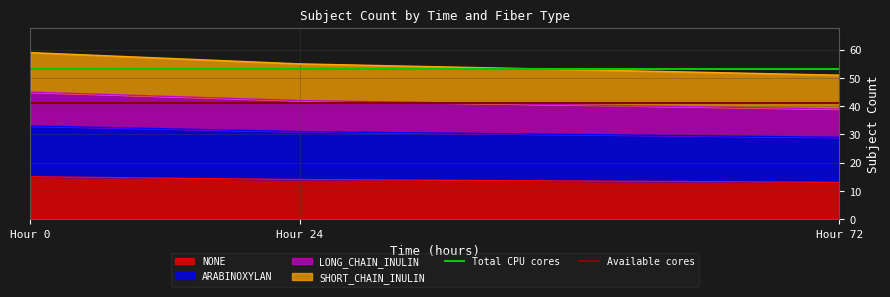

What is the highest value of the Available cores series?

41.3